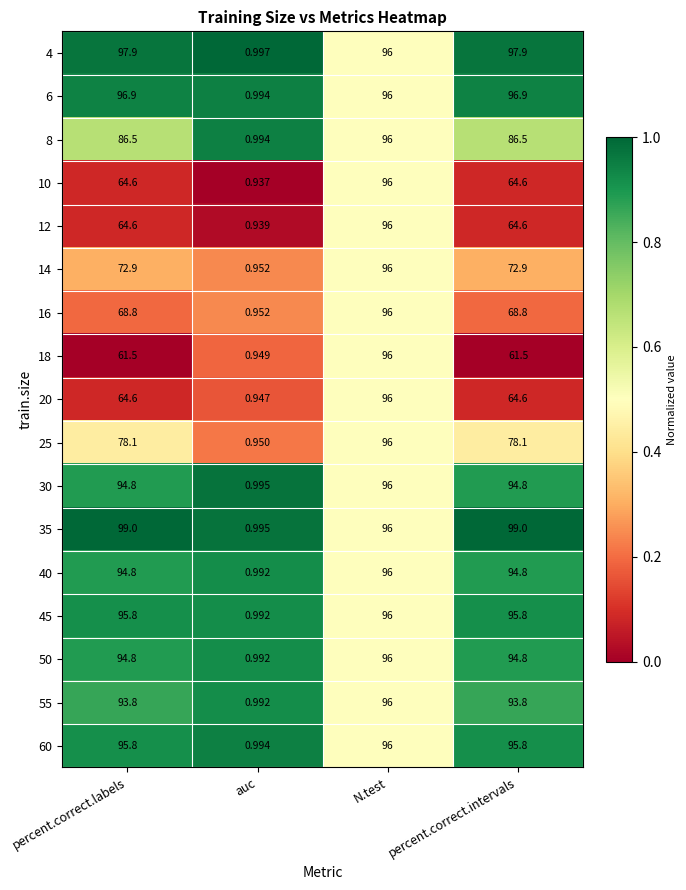

Where does the 45 series first go above 95?

percent.correct.labels